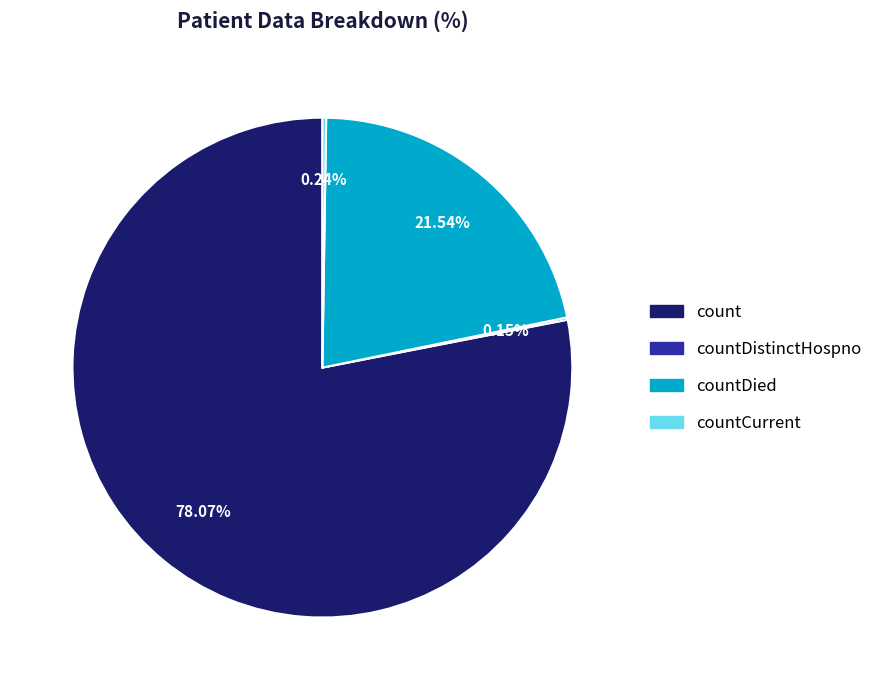

Is there any slice that represents more than half of the pie?

Yes